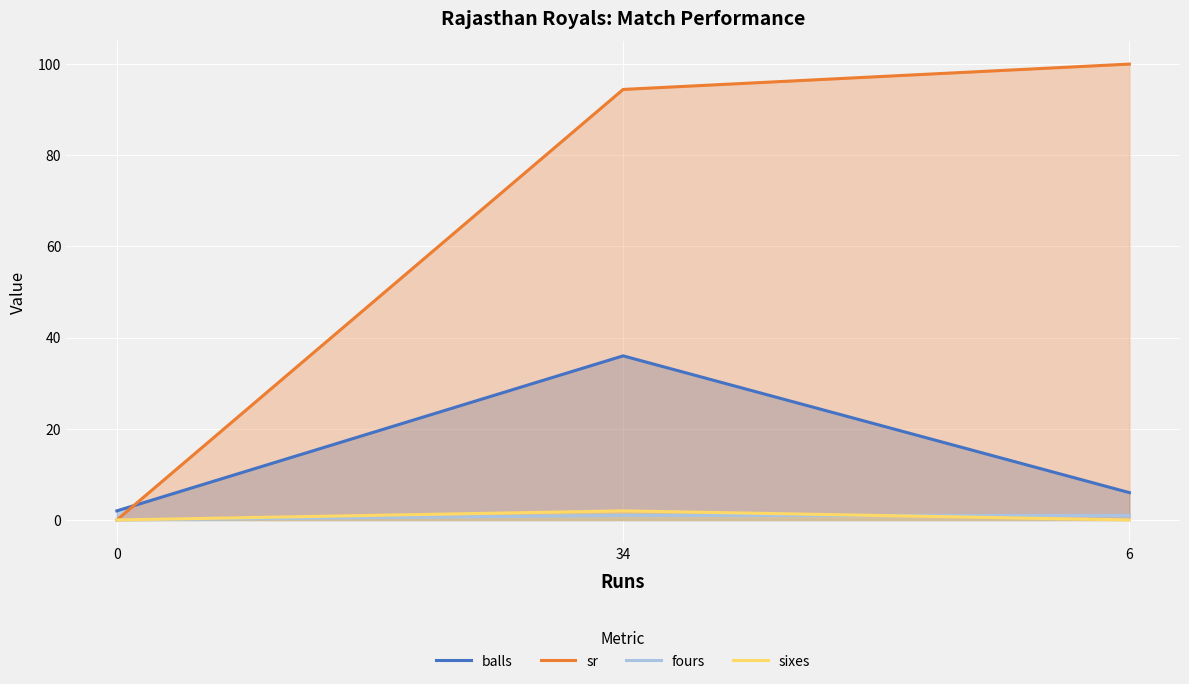

What is the total value across all series at 6?

107.0